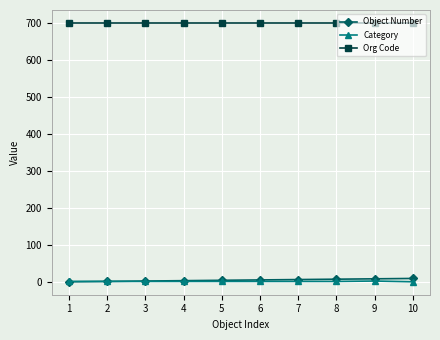

What is the greatest value displayed?

700